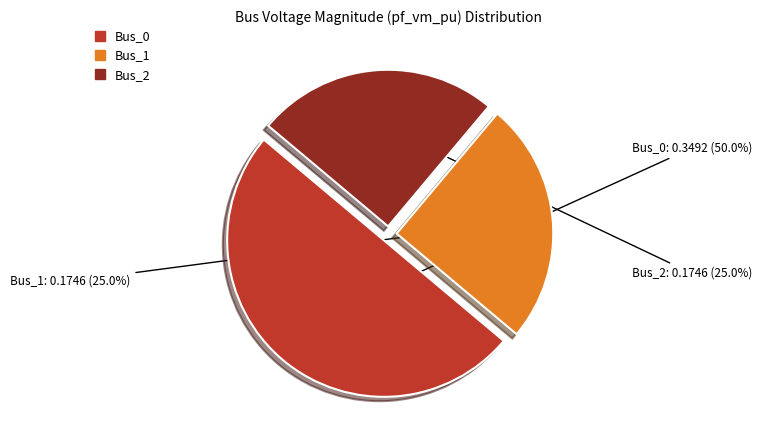

To the nearest percent, what is the combined percentage of Bus_2 and Bus_1?

50%